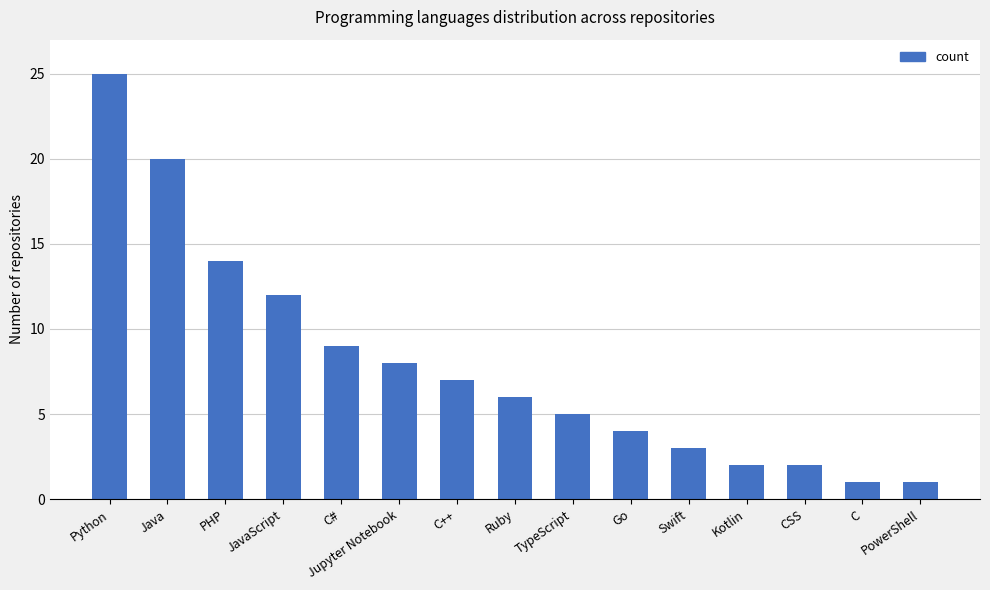

Approximately how many times larger is the value at JavaScript compared to Kotlin?

6.0